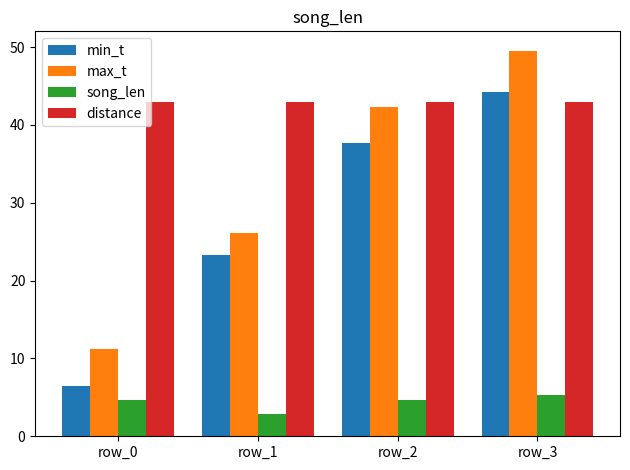

Which series has the largest range (max minus min)?

max_t